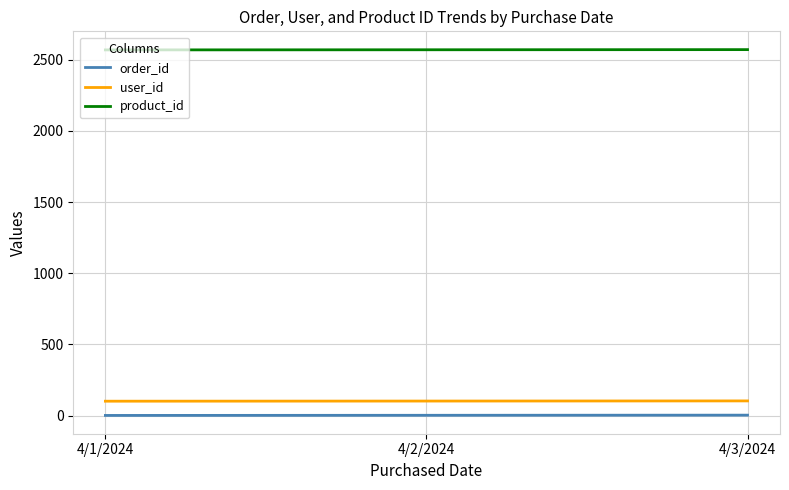

True or false: product_id has a value of 3436 at 4/3/2024.

False